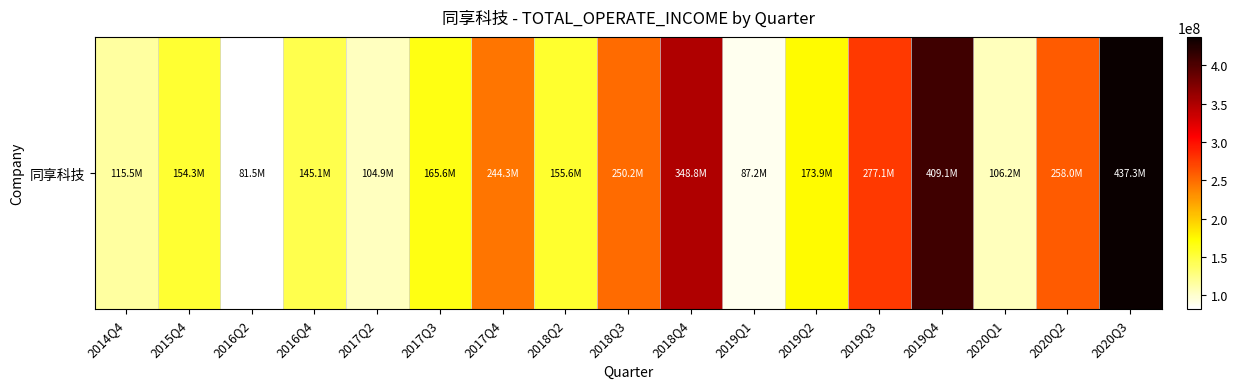

True or false: the data shows 664018311.6 at 2019Q4.

False